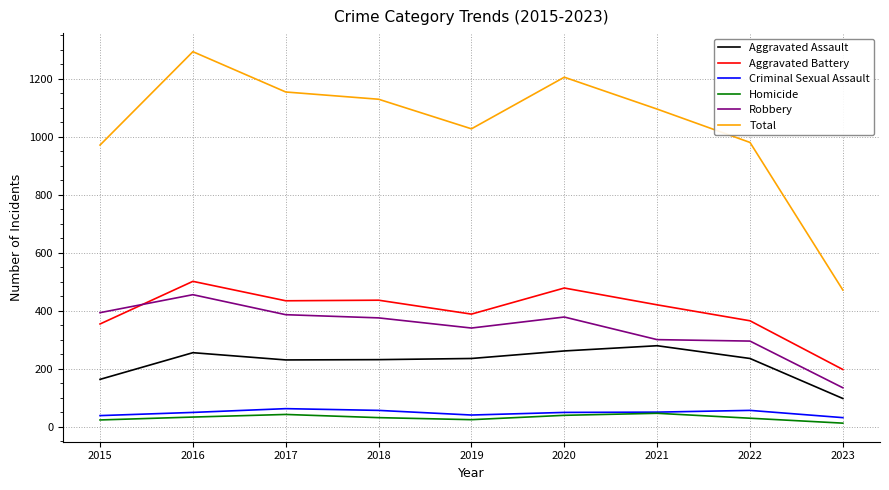

What is the difference between the highest and lowest values at 2020?

1166